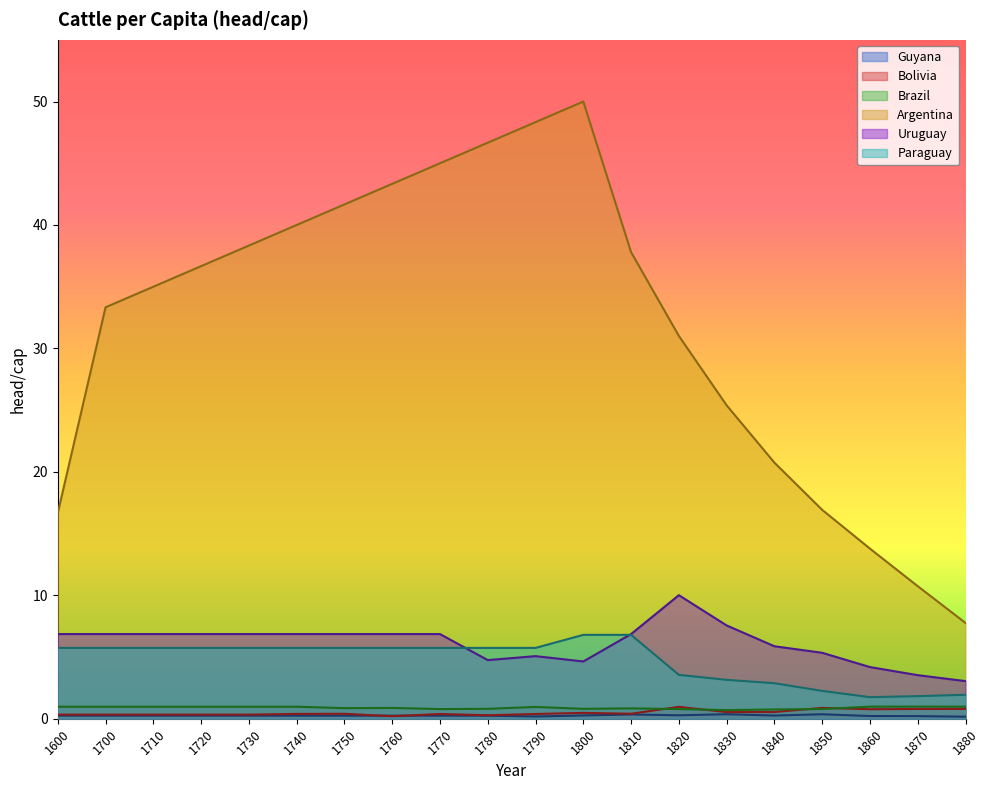

What is the approximate value of Guyana at 1820?

0.3